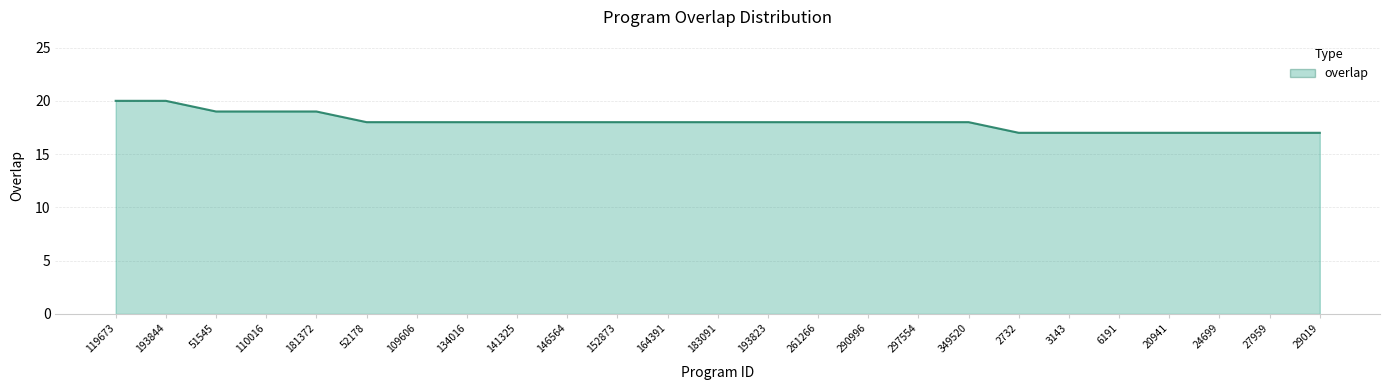

What is the ratio of the value at 193844 to the value at 261266?

1.1